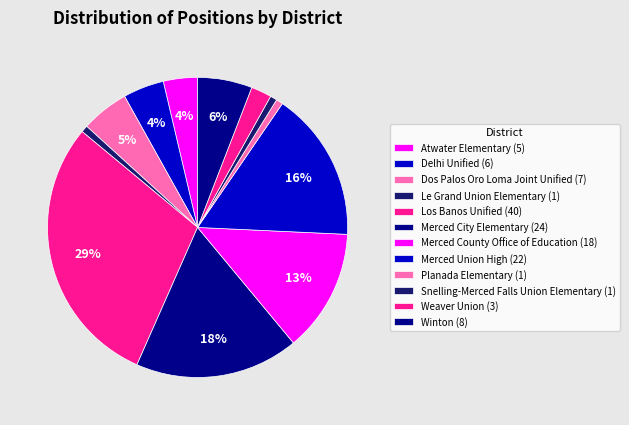

Count the number of slices in the pie.

12